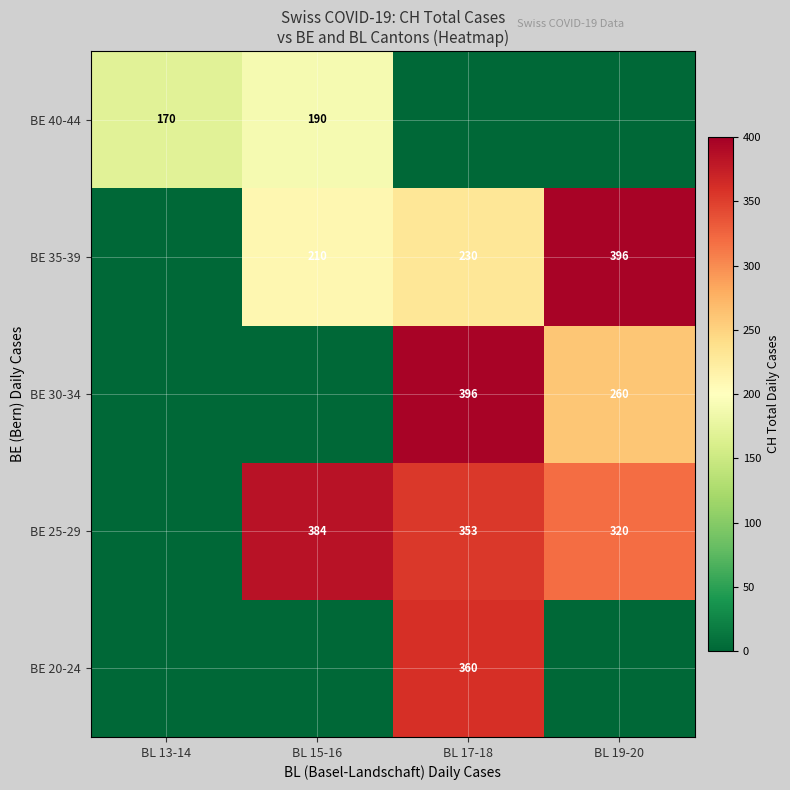

Between BL 13-14 and BL 17-18, which is larger?

BL 17-18